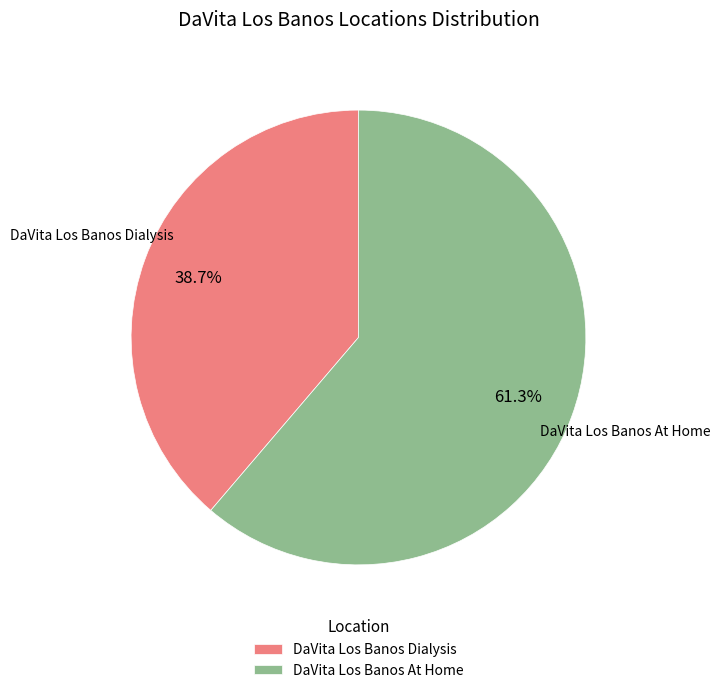

To the nearest percent, what is the combined percentage of DaVita Los Banos At Home and DaVita Los Banos Dialysis?

100%